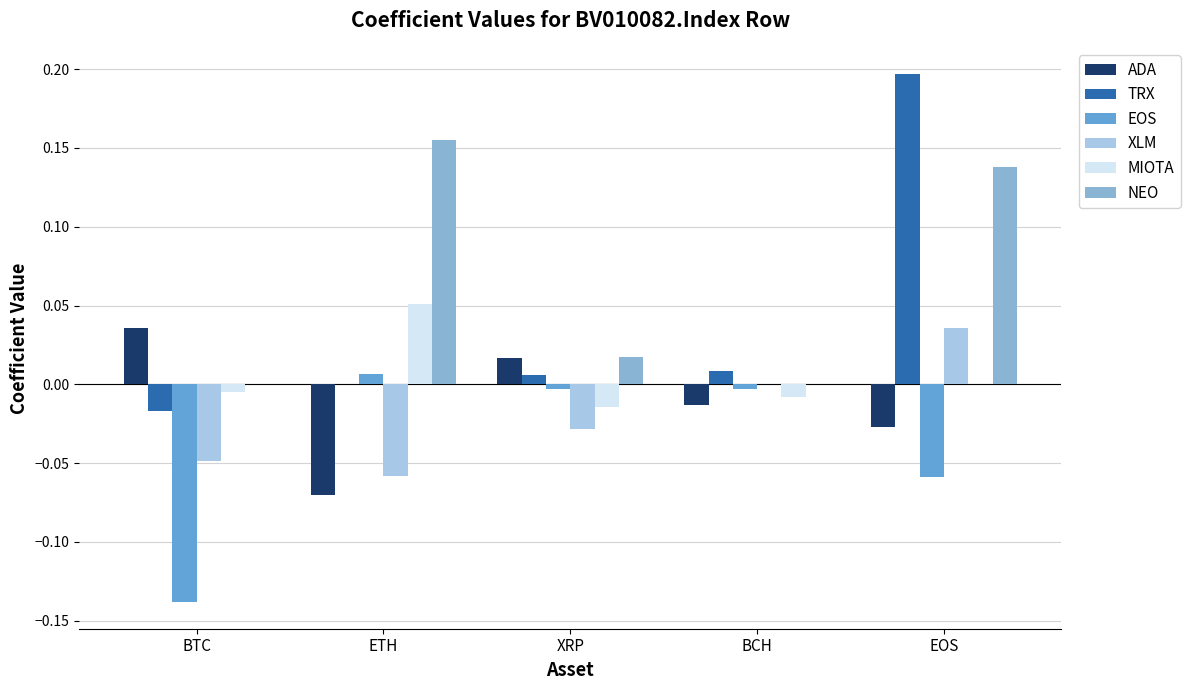

Between ETH and EOS, which series saw the biggest shift?

TRX